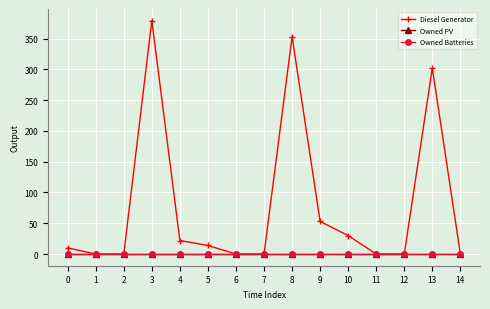

What is the difference between the maximum and second lowest values in the Diesel Generator series?

379